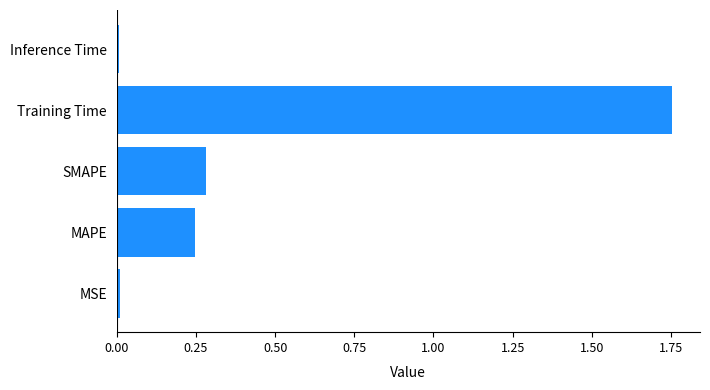

The chart shows a value of 0.3 at SMAPE. True or false?

True